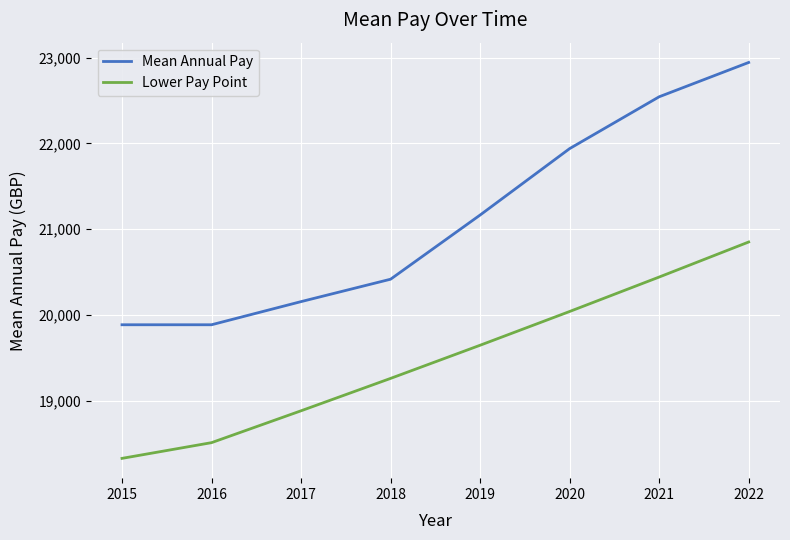

True or false: Lower Pay Point and Mean Annual Pay cross at least once.

False